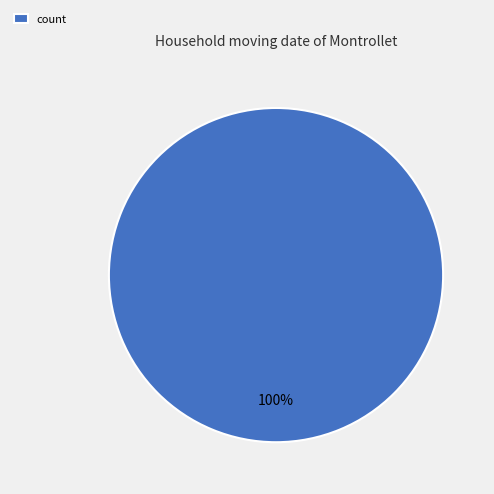

The count slice represents 100% of the pie. True or false?

True